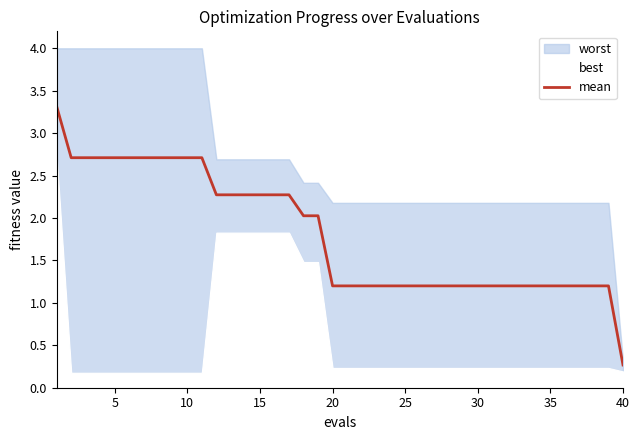

Which category has the lowest value in the mean series?

40